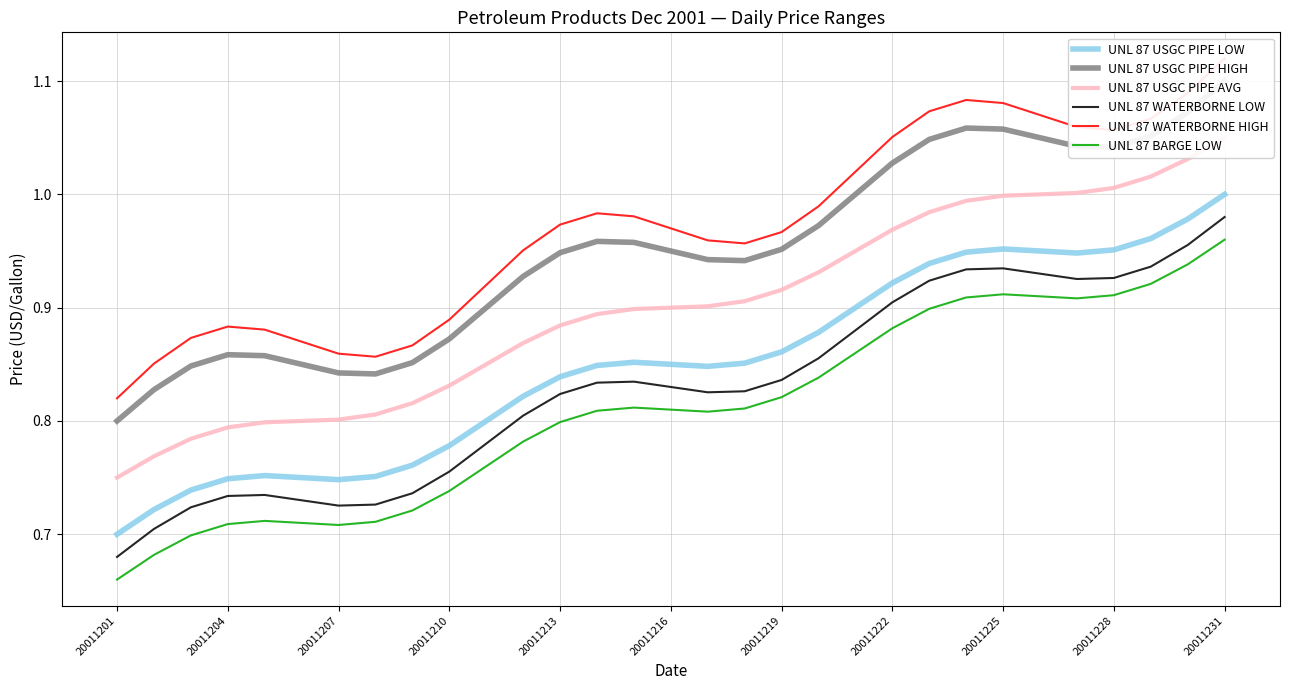

Is it true that UNL 87 USGC PIPE LOW equals 0.5 at 20011219?

False